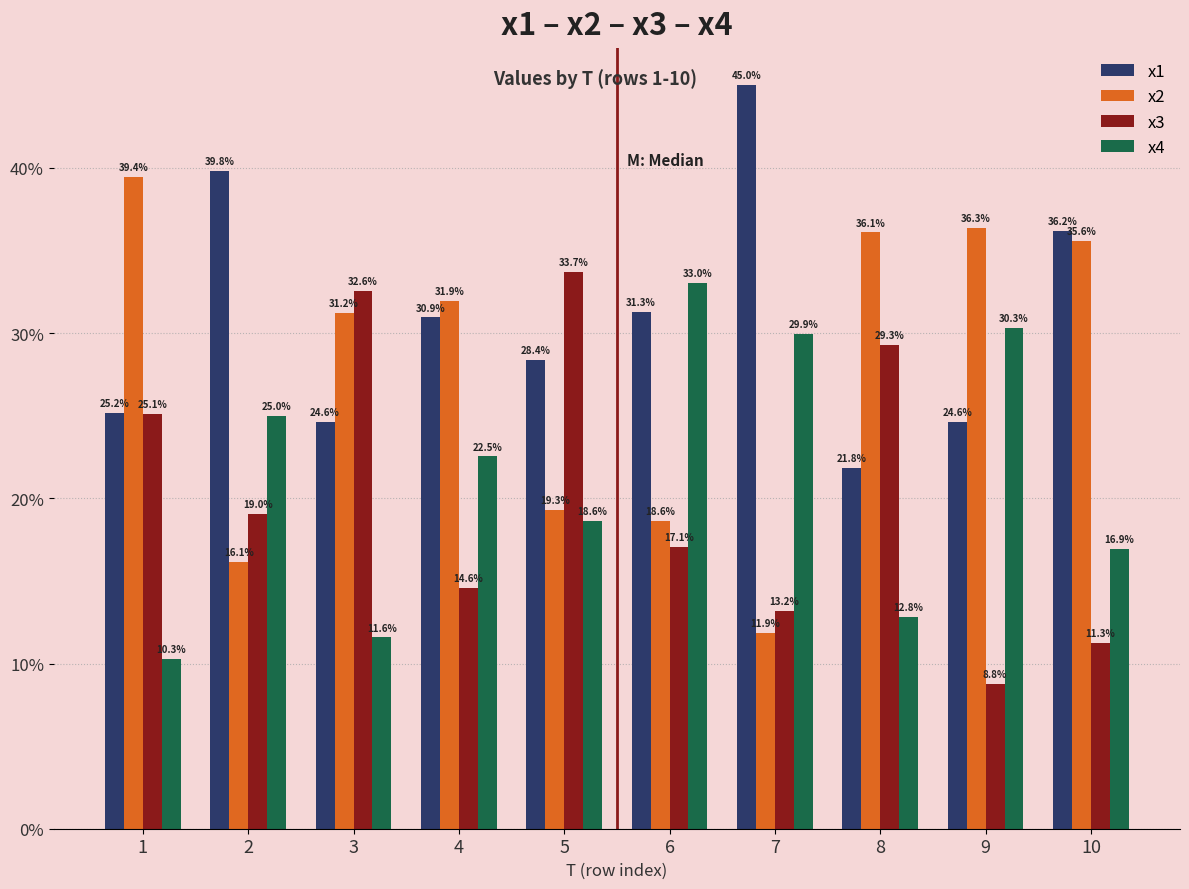

What are all the series names shown in the legend?

x1, x2, x3, x4